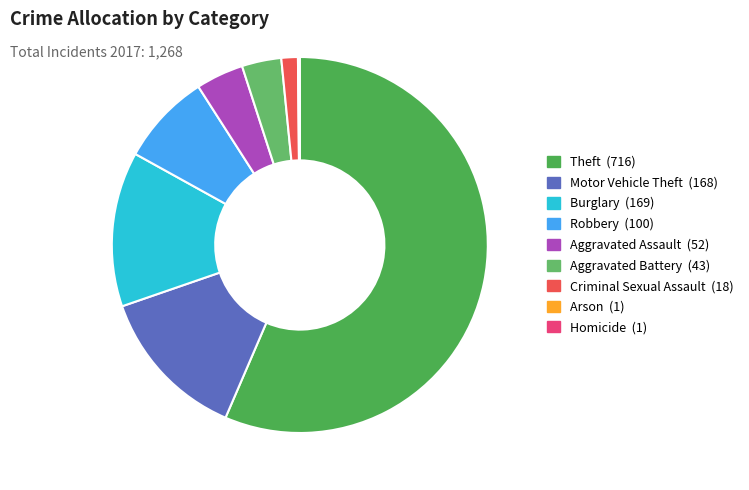

Which slice is the largest?

Theft